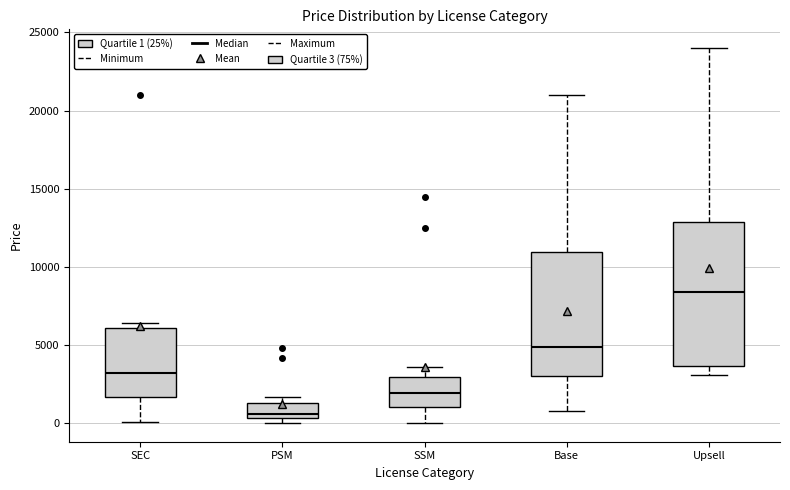

Reading left to right, read every box against the y-axis: the position of its median line, the range the box covers, and the ends of its whiskers. The values are not printed on the chart, so give them approximately, as read against the axis.

SEC: median 3000, box 1500 to 6000, whiskers 0 to 6500
PSM: median 500 (just above the box's lower edge), box 500 to 1500, whiskers 0 to 1500 (just above the box's upper edge)
SSM: median 2000, box 1000 to 3000, whiskers 0 to 3500
Base: median 5000, box 3000 to 11000, whiskers 1000 to 21000
Upsell: median 8500, box 3500 to 13000, whiskers 3000 to 24000